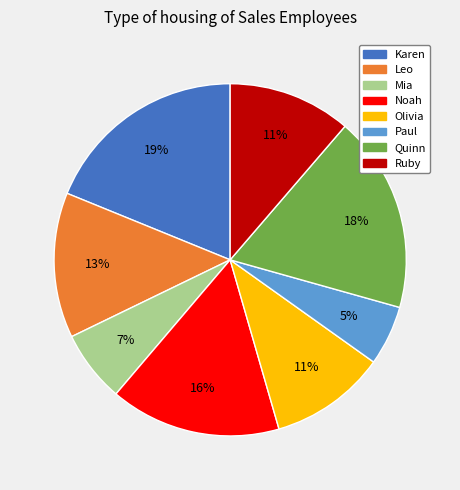

Between Leo and Karen, which is larger?

Karen